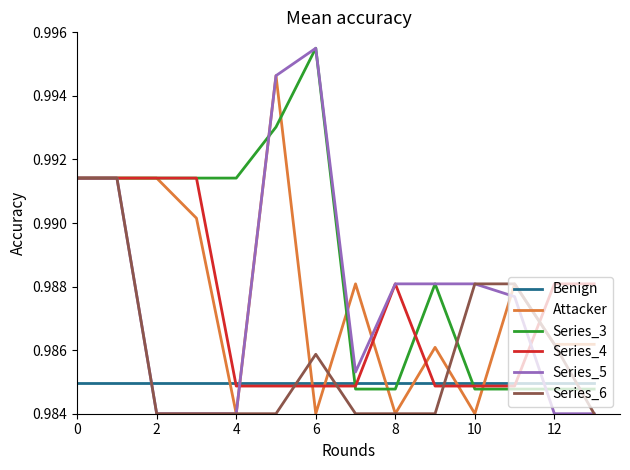

Count the Attacker values in the range 0 to 1.

14